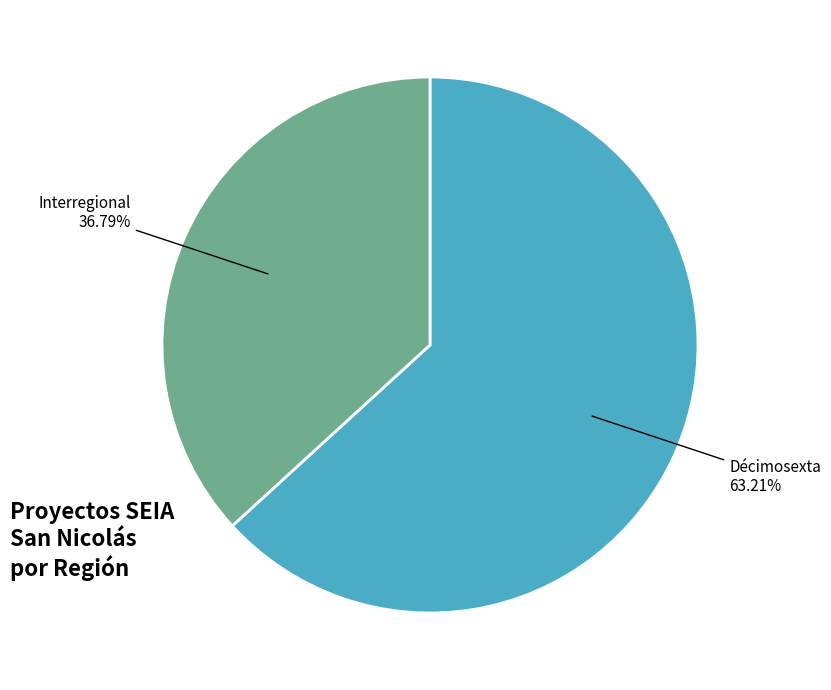

Is there a majority slice in this chart?

Yes